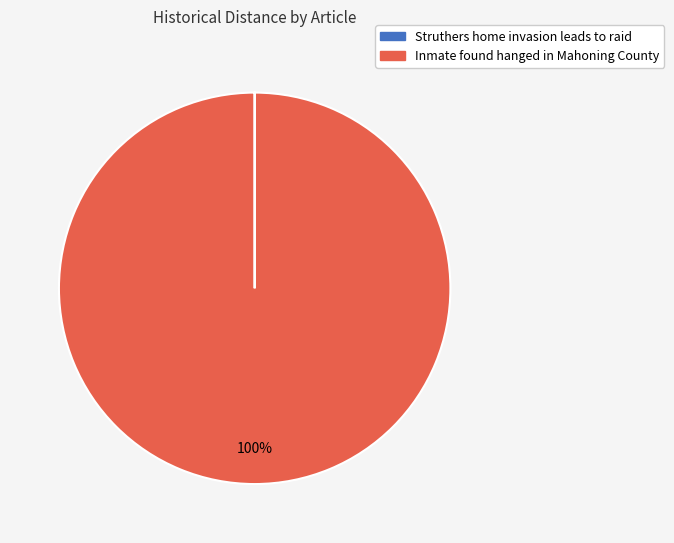

The Inmate found hanged in Mahoning County slice represents 100% of the pie. True or false?

True